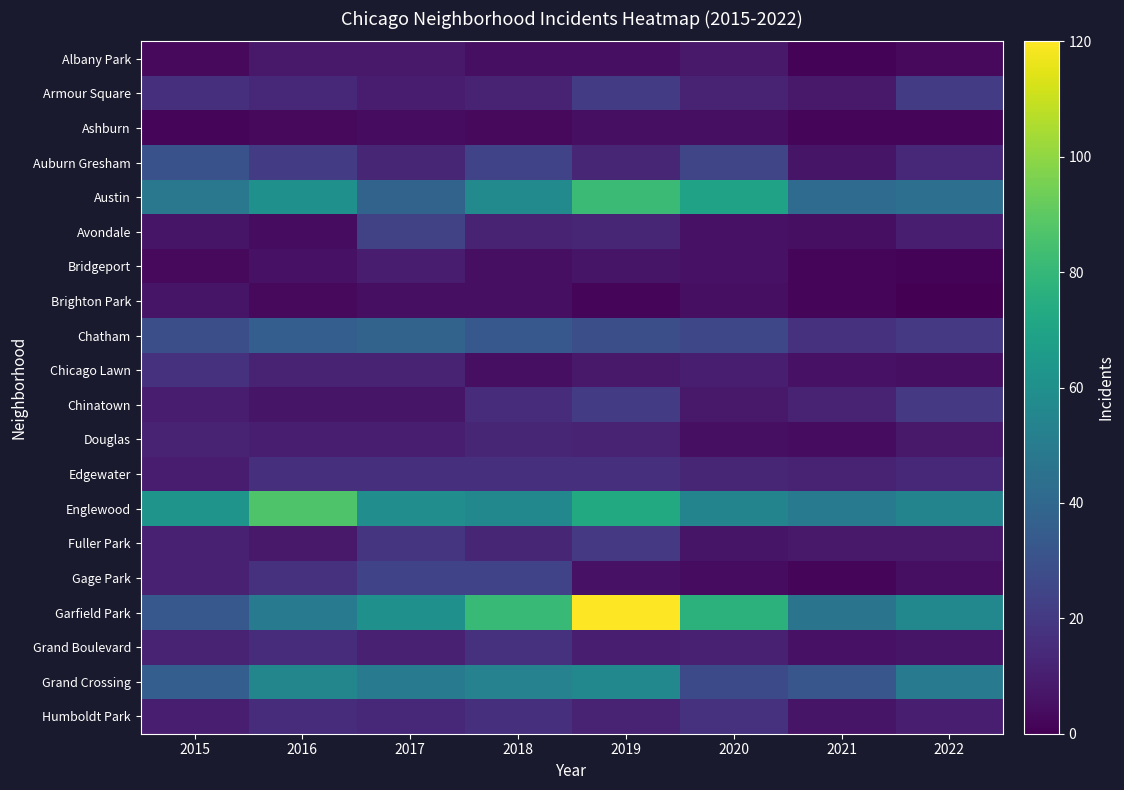

Reading left to right, what are all the values shown in this chart?

Albany Park: 2015=3	2016=8	2017=8	2018=5	2019=5	2020=8	2021=1	2022=3
Armour Square: 2015=16	2016=14	2017=9	2018=12	2019=21	2020=12	2021=8	2022=21
Ashburn: 2015=2	2016=3	2017=4	2018=3	2019=5	2020=5	2021=2	2022=2
Auburn Gresham: 2015=30	2016=21	2017=13	2018=24	2019=13	2020=25	2021=7	2022=14
Austin: 2015=48	2016=60	2017=38	2018=57	2019=82	2020=69	2021=42	2022=44
Avondale: 2015=7	2016=4	2017=23	2018=12	2019=13	2020=6	2021=5	2022=10
Bridgeport: 2015=3	2016=6	2017=9	2018=5	2019=7	2020=6	2021=2	2022=1
Brighton Park: 2015=7	2016=3	2017=5	2018=5	2019=2	2020=5	2021=2	2022=0
Chatham: 2015=29	2016=36	2017=38	2018=33	2019=29	2020=26	2021=17	2022=20
Chicago Lawn: 2015=17	2016=12	2017=12	2018=5	2019=8	2020=10	2021=6	2022=5
Chinatown: 2015=9	2016=7	2017=7	2018=15	2019=21	2020=8	2021=12	2022=20
Douglas: 2015=12	2016=10	2017=10	2018=13	2019=12	2020=5	2021=4	2022=8
Edgewater: 2015=9	2016=16	2017=16	2018=16	2019=16	2020=13	2021=12	2022=14
Englewood: 2015=62	2016=87	2017=59	2018=56	2019=73	2020=54	2021=49	2022=54
Fuller Park: 2015=11	2016=8	2017=18	2018=13	2019=20	2020=7	2021=8	2022=8
Gage Park: 2015=11	2016=17	2017=24	2018=24	2019=6	2020=4	2021=2	2022=5
Garfield Park: 2015=33	2016=50	2017=60	2018=81	2019=120	2020=77	2021=46	2022=56
Grand Boulevard: 2015=12	2016=15	2017=11	2018=17	2019=10	2020=11	2021=6	2022=7
Grand Crossing: 2015=36	2016=55	2017=50	2018=53	2019=56	2020=27	2021=32	2022=50
Humboldt Park: 2015=10	2016=15	2017=14	2018=16	2019=12	2020=17	2021=7	2022=10